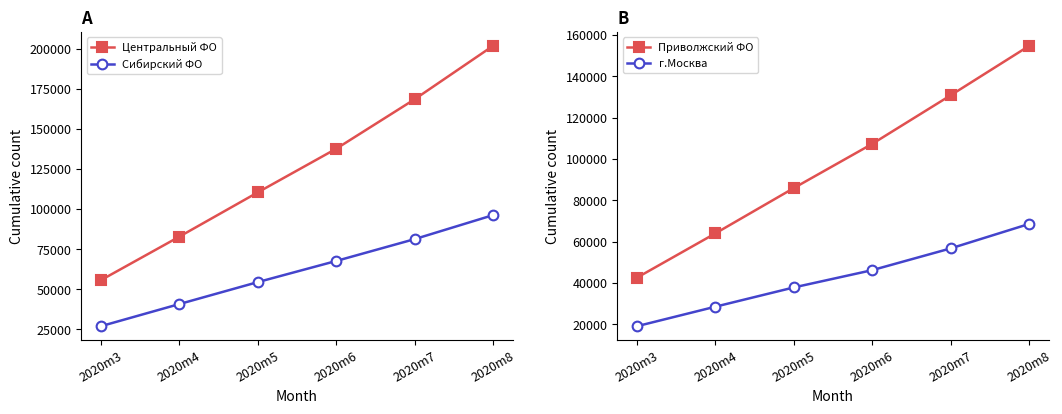

Reading left to right, extract all data points from this chart.

Центральный ФО: 2020m3=55675	2020m4=82782	2020m5=110371	2020m6=137552	2020m7=168378	2020m8=201675
Сибирский ФО: 2020m3=26989	2020m4=40780	2020m5=54459	2020m6=67631	2020m7=81238	2020m8=96185
Приволжский ФО: 2020m3=42553	2020m4=63989	2020m5=85915	2020m6=107302	2020m7=130804	2020m8=154713
г.Москва: 2020m3=19056	2020m4=28502	2020m5=37818	2020m6=46184	2020m7=56710	2020m8=68540